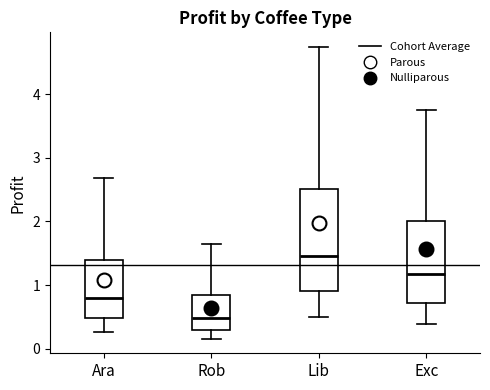

Where is the lower edge of the box for Ara on the y-axis? The values are not printed on the chart, so give them approximately, as read against the axis.

0.5